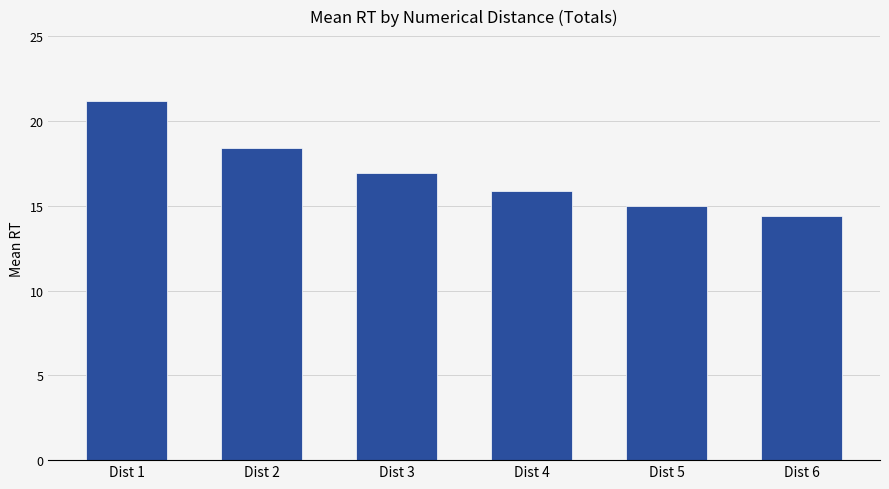

What is the average value?

17.0